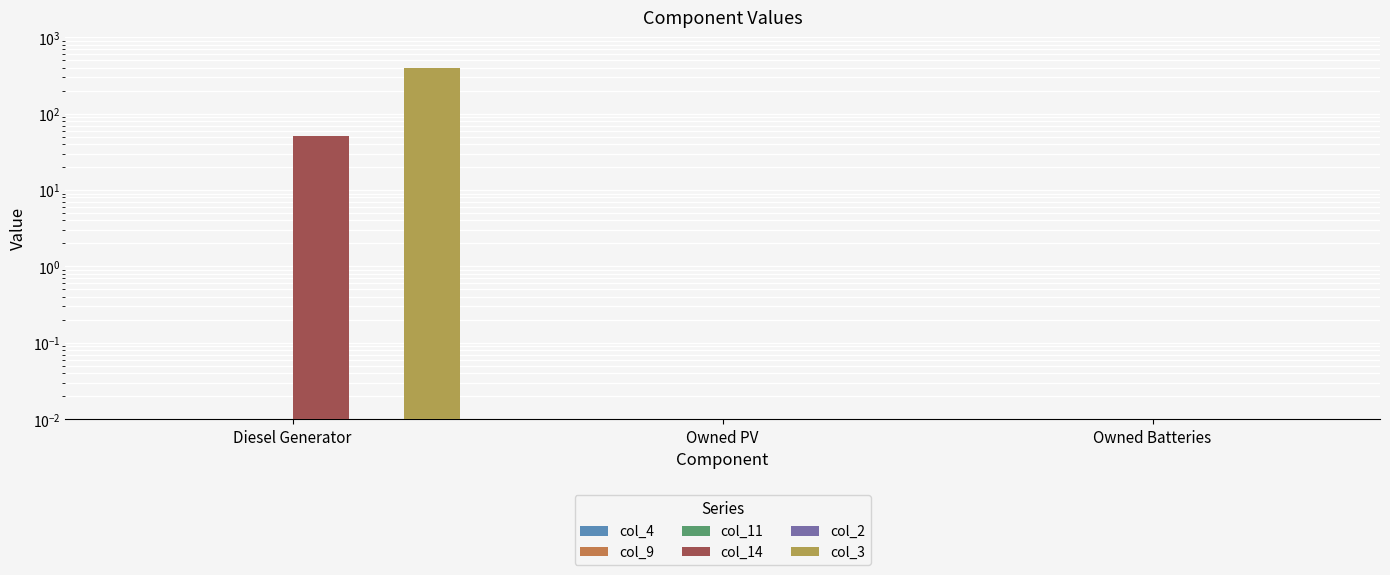

Where is col_11 nearest to the value 0?

Diesel Generator